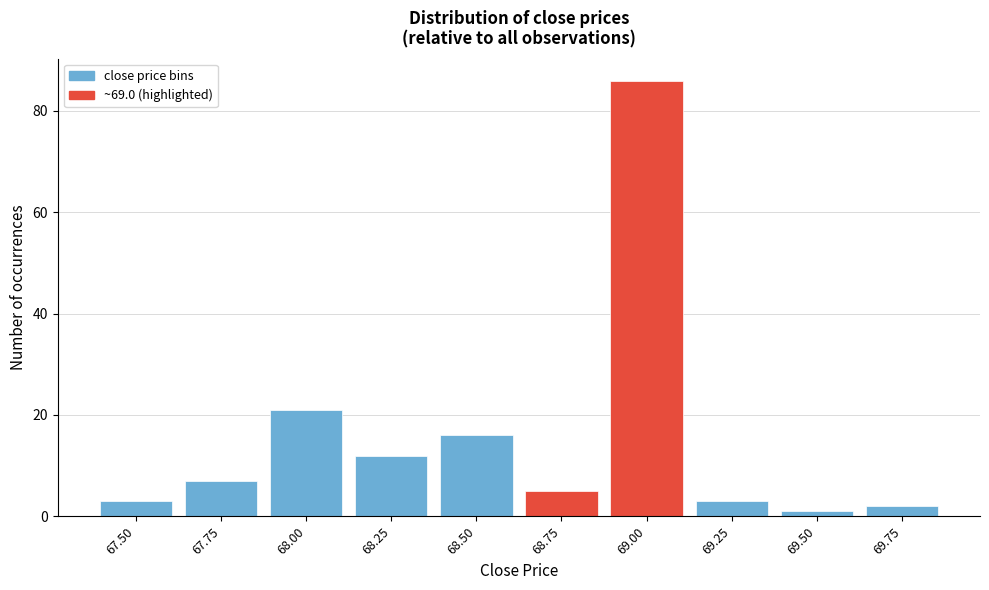

Reading right to left, transcribe all the data shown in this chart.

69.75=2	69.50=1	69.25=3	69.00=86	68.75=5	68.50=16	68.25=12	68.00=21	67.75=7	67.50=3